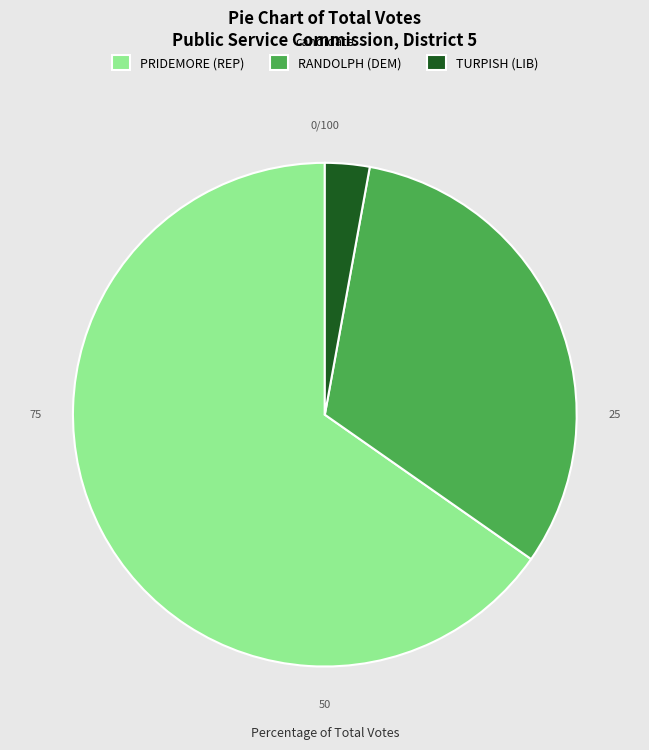

Is the sum of PRIDEMORE (REP) and TURPISH (LIB) greater than half?

Yes